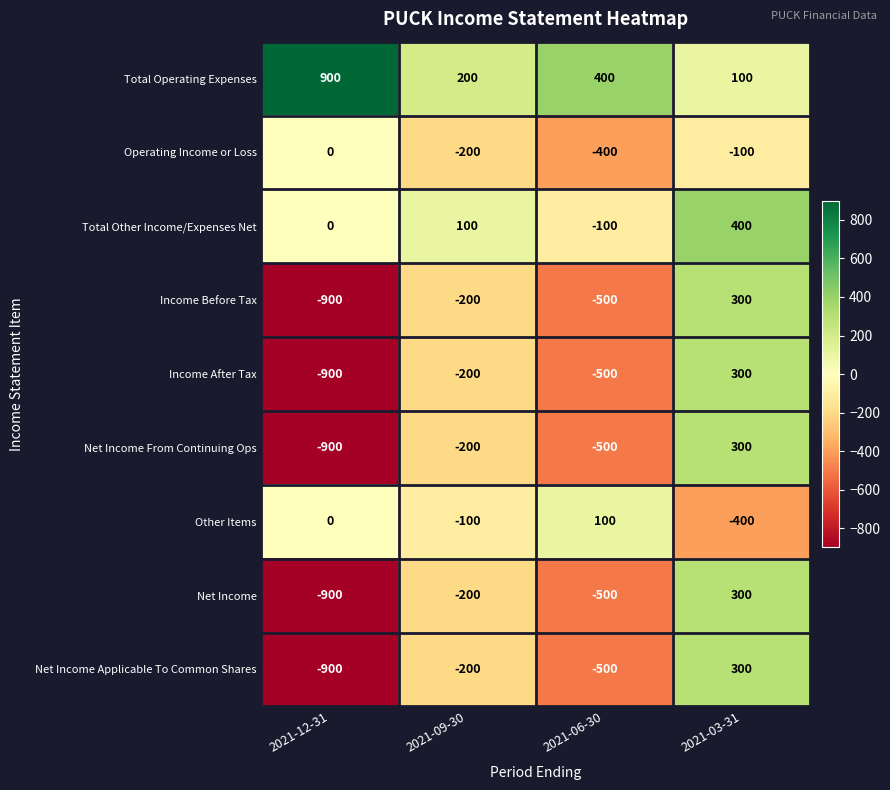

What is the spread (max minus min) of values at 2021-06-30?

900